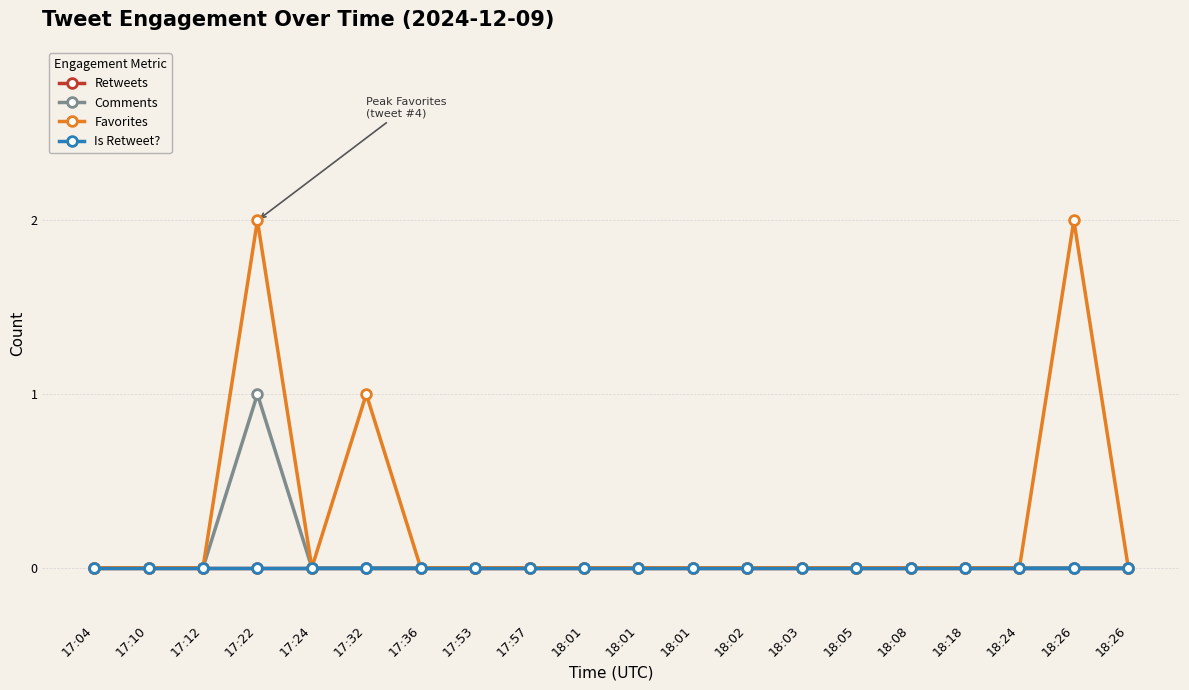

List the labels in order of Is Retweet? value, largest first.

17:04, 17:10, 17:12, 17:22, 17:24, 17:32, 17:36, 17:53, 17:57, 18:01, 18:01, 18:01, 18:02, 18:03, 18:05, 18:08, 18:18, 18:24, 18:26, 18:26